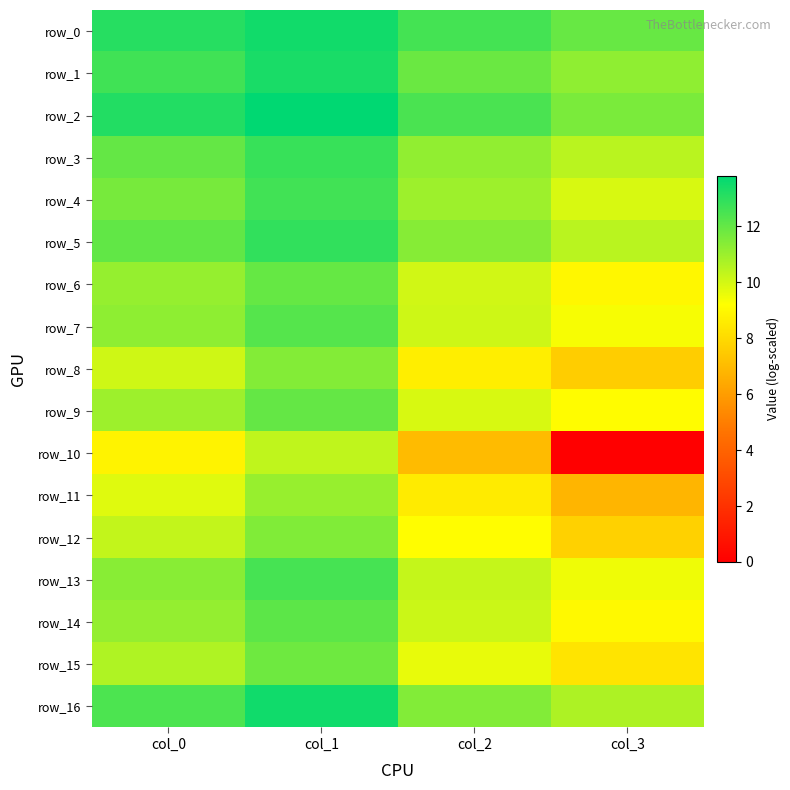

What is the maximum value for row_5?

12.9